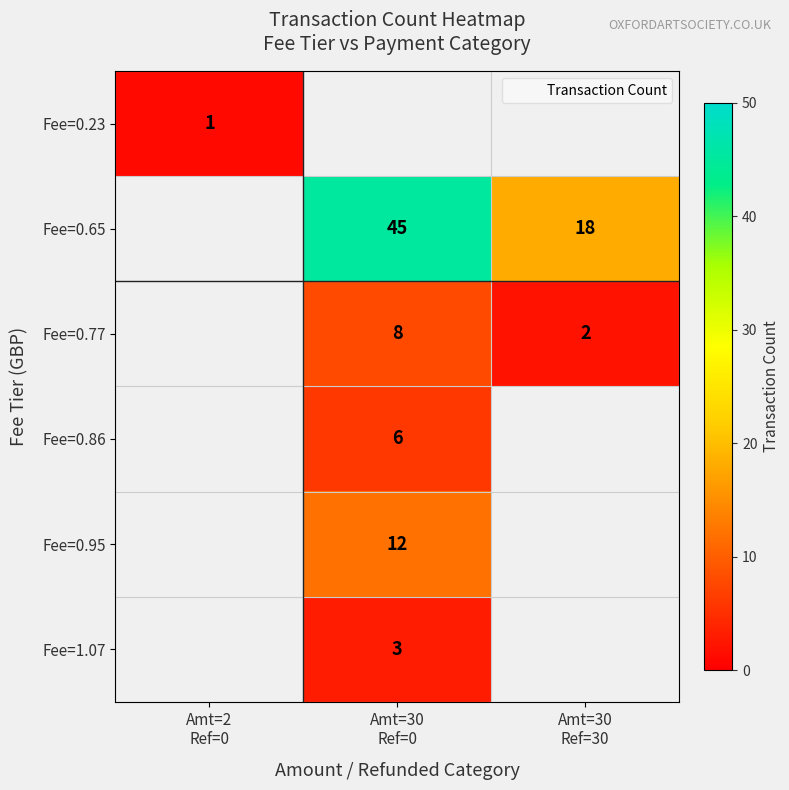

At how many categories does at least one series exceed 41?

1